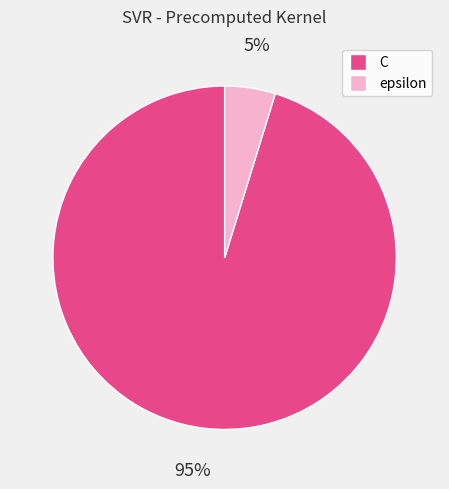

Which has a higher value, C or epsilon?

C